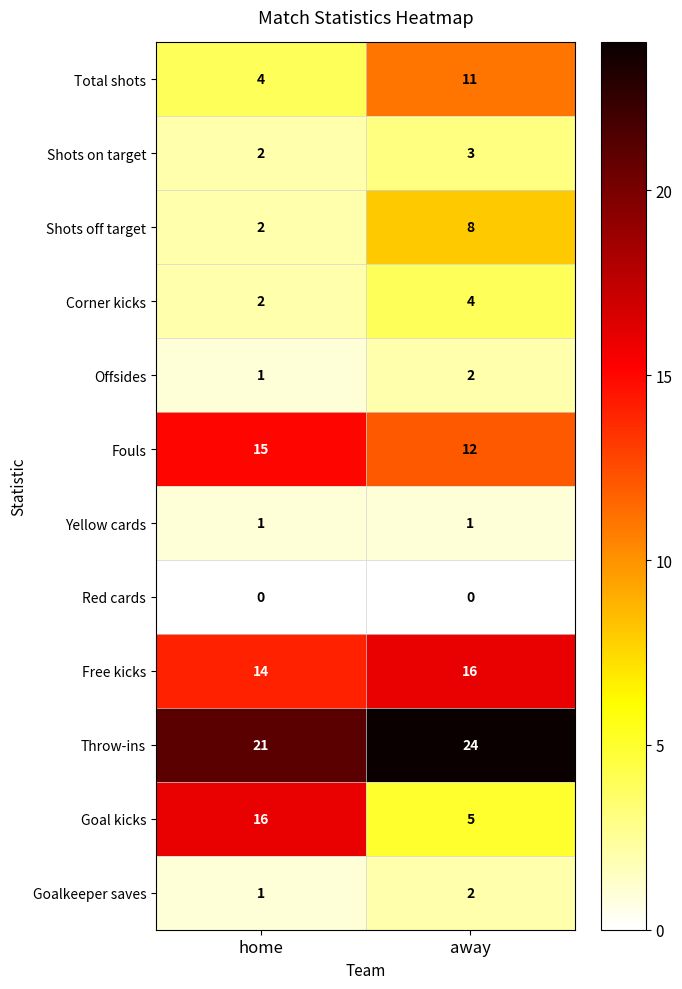

What is the maximum value shown in the chart?

24